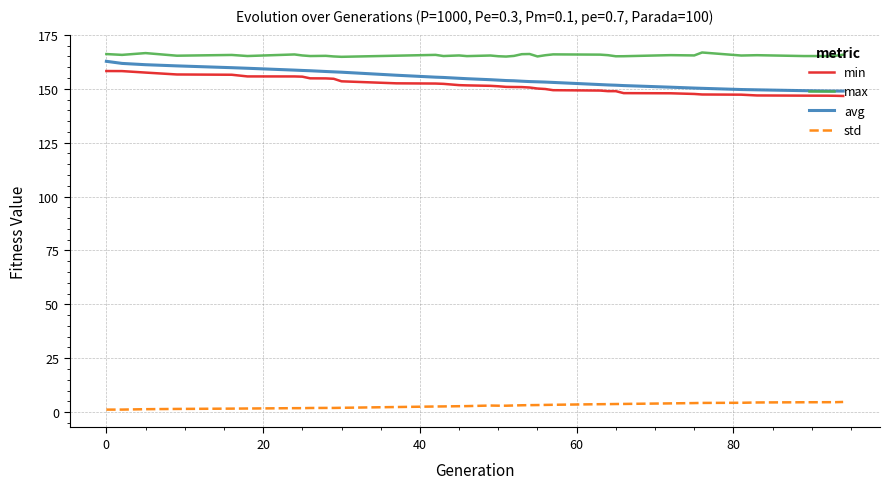

True or false: min and std intersect in this chart.

False